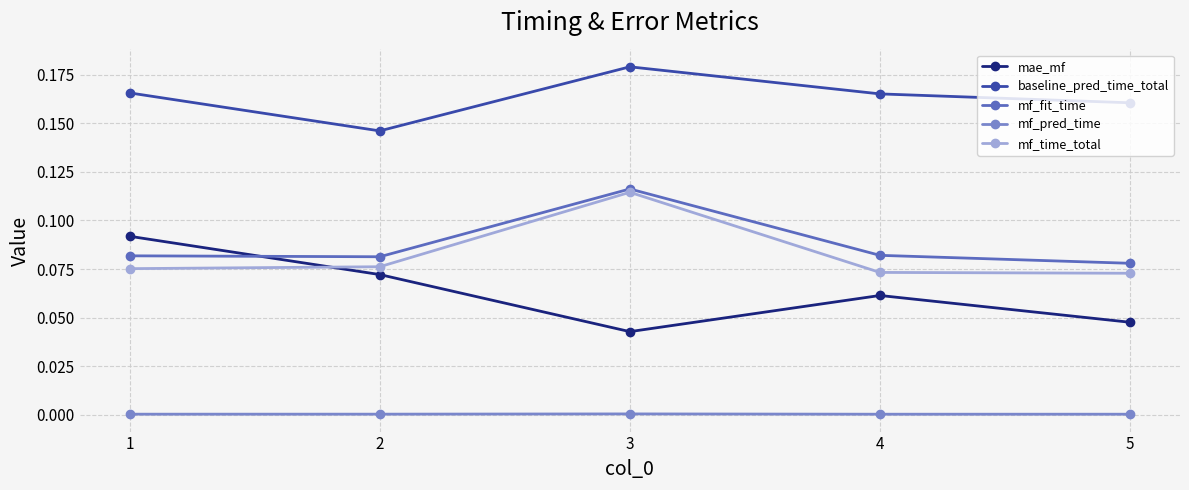

Is the value of mf_pred_time at 3 greater than the value of mf_time_total at 1?

No